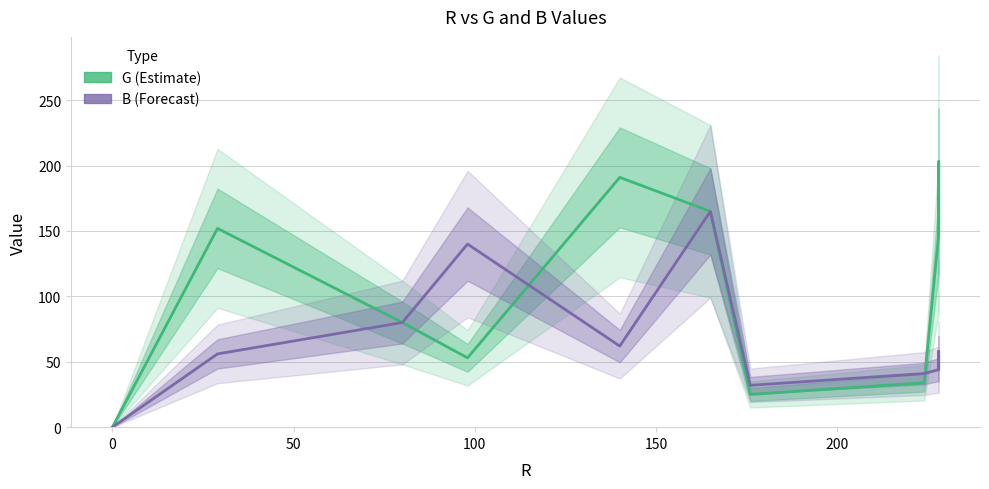

How many data points in G (Estimate) are above 147?

4